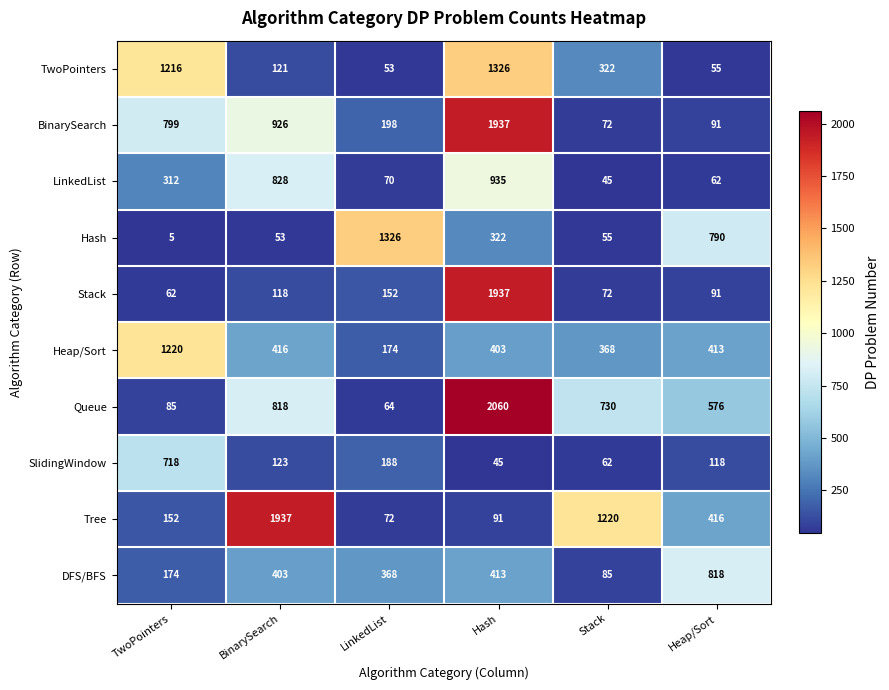

True or false: BinarySearch has a value of 799 at TwoPointers.

True